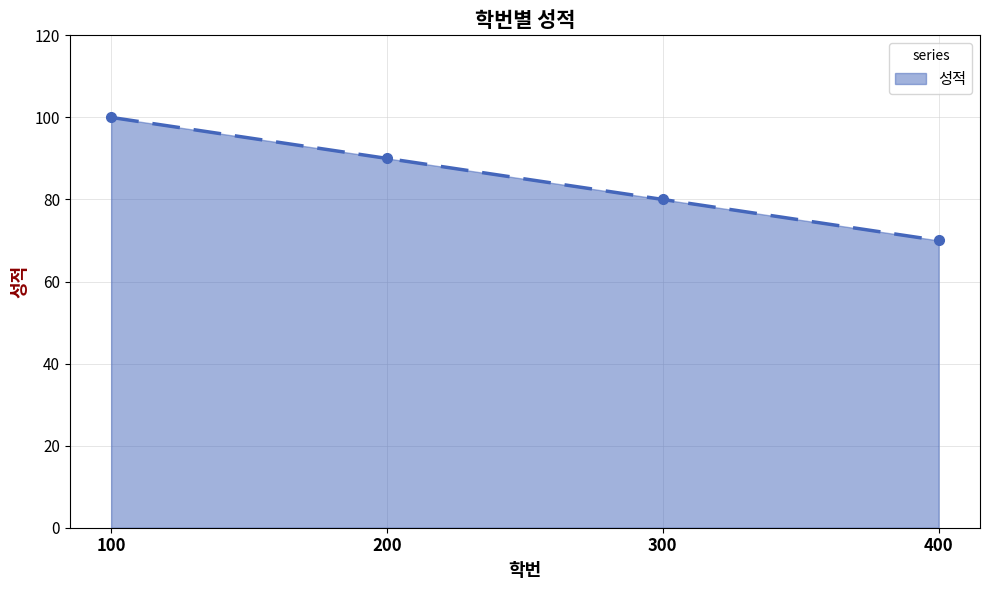

List the labels in order of value, largest first.

100, 200, 300, 400